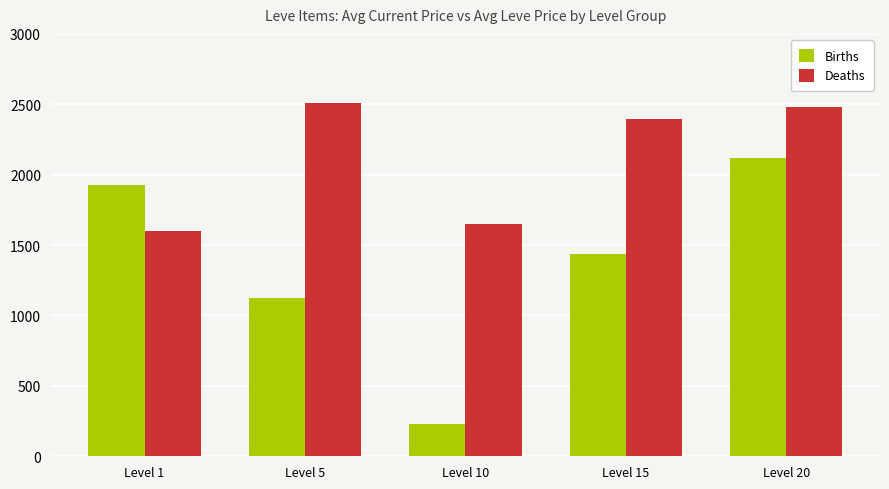

Reading left to right, what are all the values shown in this chart?

Births: Level 1=1924.3	Level 5=1121.4	Level 10=230.7	Level 15=1434.9	Level 20=2119.6
Deaths: Level 1=1602.0	Level 5=2507.0	Level 10=1648.0	Level 15=2392.0	Level 20=2481.0